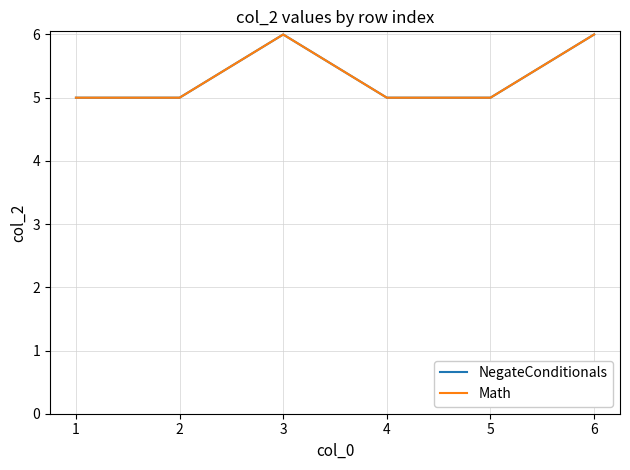

True or false: Math and NegateConditionals cross at least once.

False